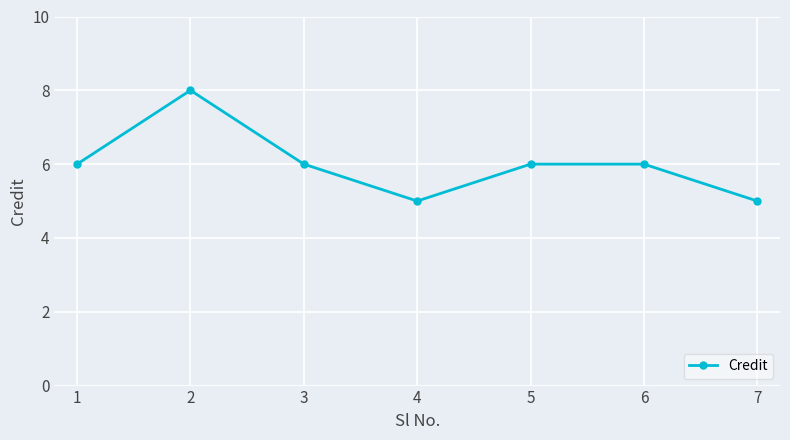

Does the chart have visible grid lines?

Yes